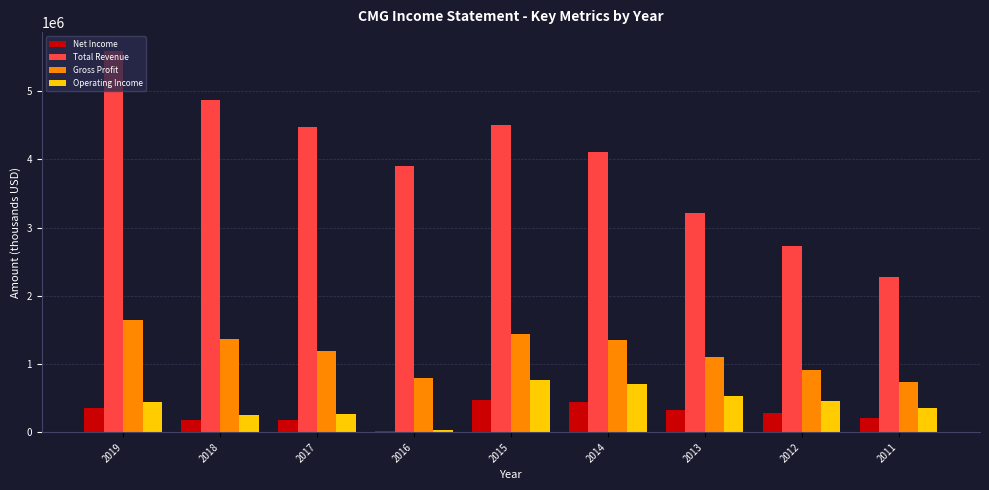

What is the difference between the maximum and minimum values in the Operating Income series?

729000